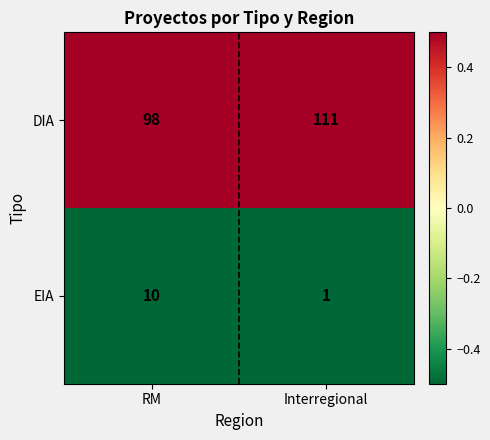

Which label corresponds to the smallest value in the chart?

Interregional